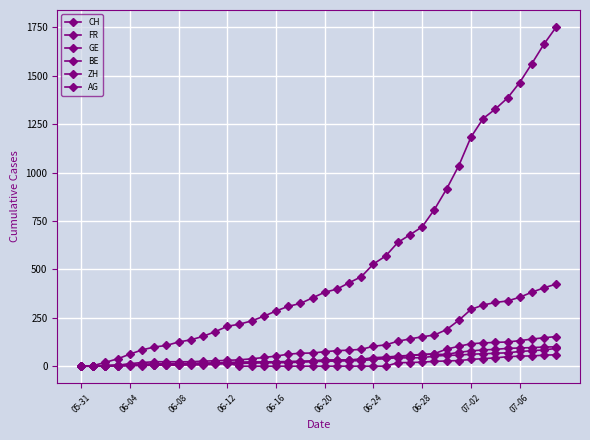

True or false: BE and AG cross at least once.

True